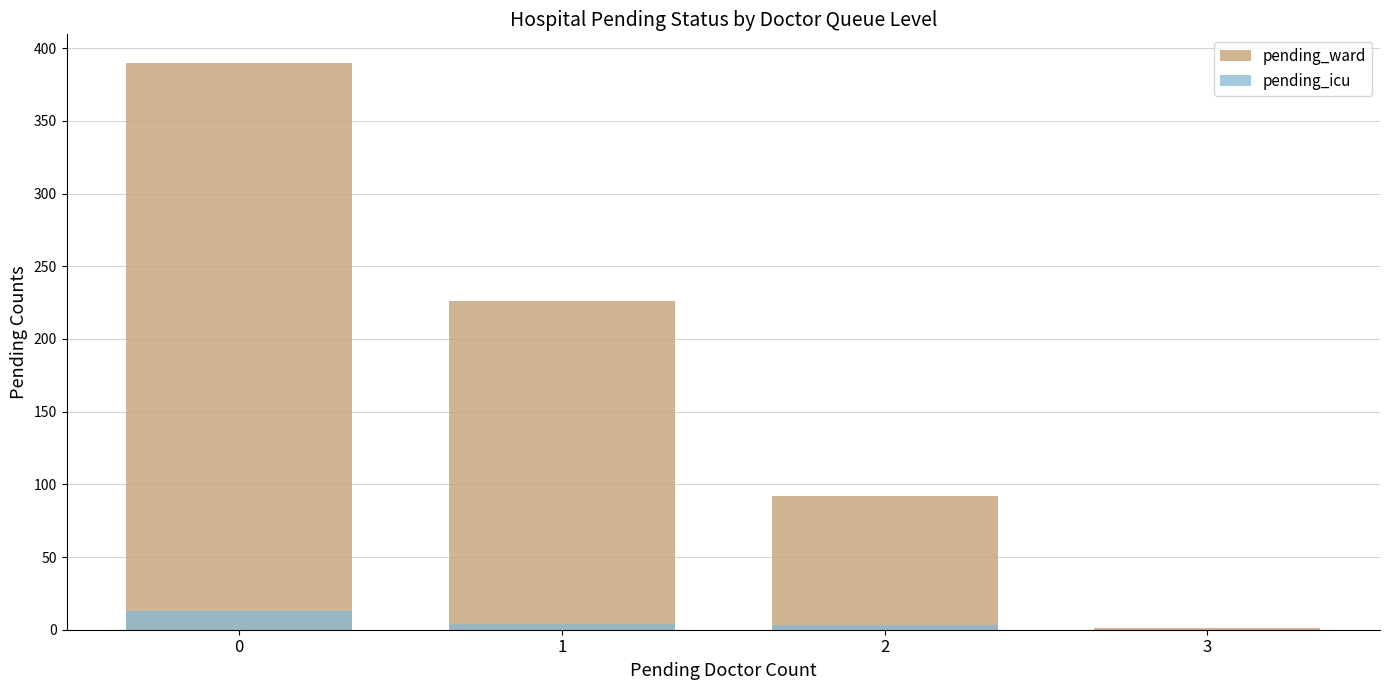

What is the value of the pending_ward bar at the 3rd from the left?

92